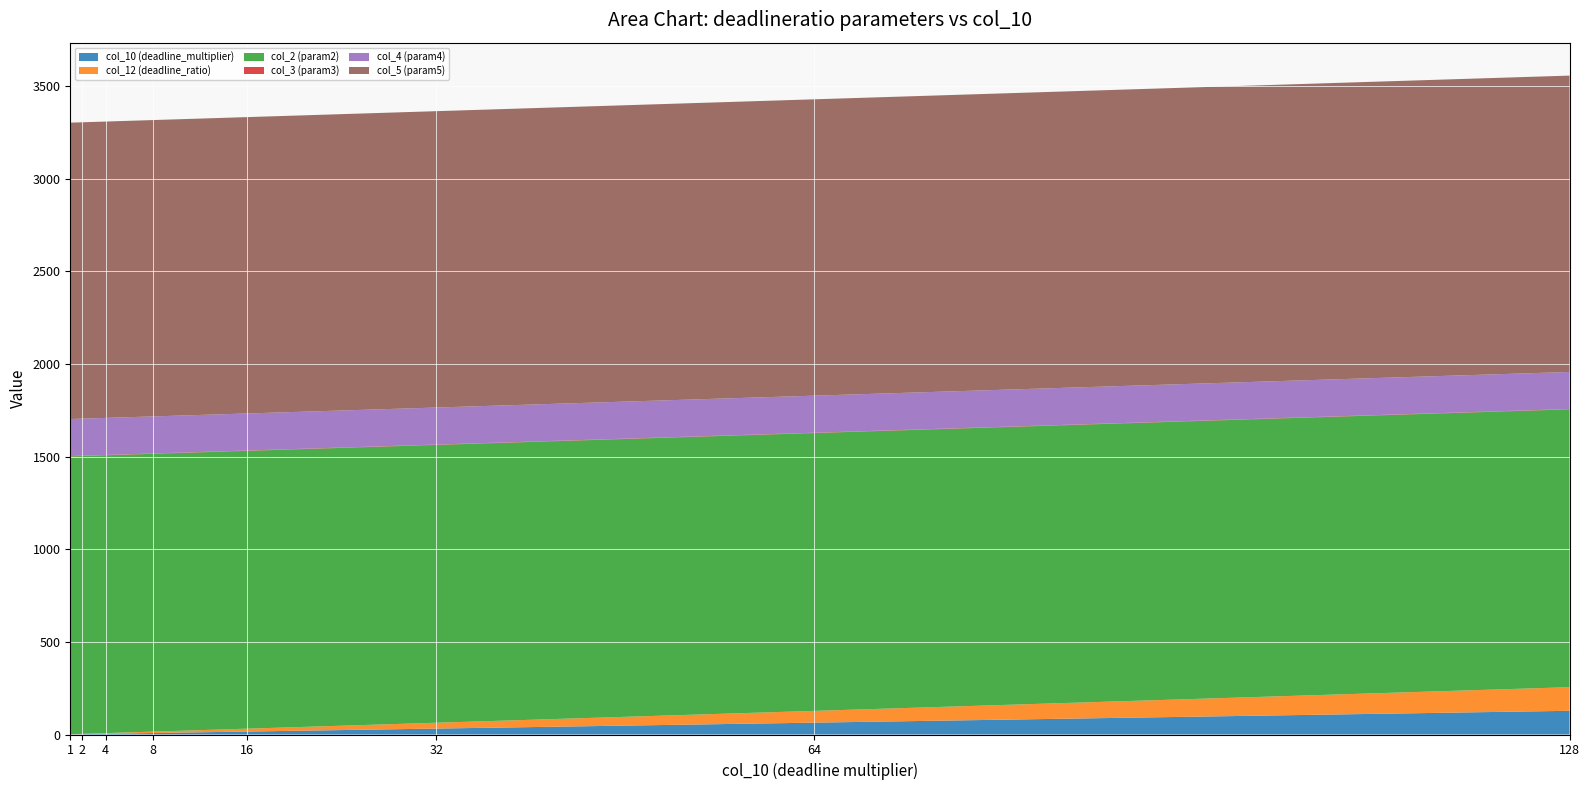

Reading right to left, what are all the values shown in this chart?

col_10 (deadline_multiplier): 128.0	64.0	32.0	16.0	8.0	4.0	2.0	1.0
col_12 (deadline_ratio): 127.5	63.5	31.5	15.5	7.5	3.5	1.5	0.5
col_2 (param2): 1500.0	1500.0	1500.0	1500.0	1500.0	1500.0	1500.0	1500.0
col_3 (param3): 1.8	1.8	1.8	1.8	1.8	1.8	1.8	1.8
col_4 (param4): 200.0	200.0	200.0	200.0	200.0	200.0	200.0	200.0
col_5 (param5): 1600.0	1600.0	1600.0	1600.0	1600.0	1600.0	1600.0	1600.0